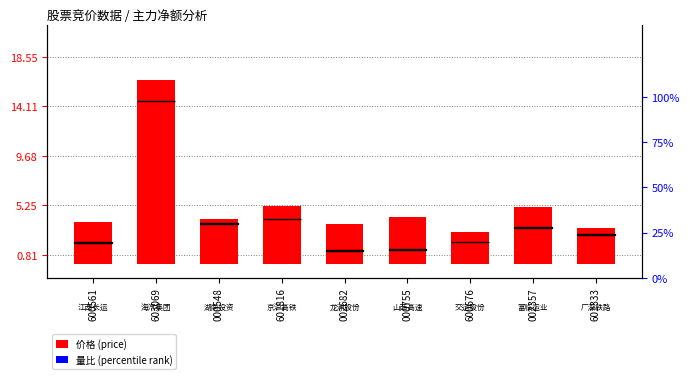

Which has a higher value, 603069 or 002682?

603069